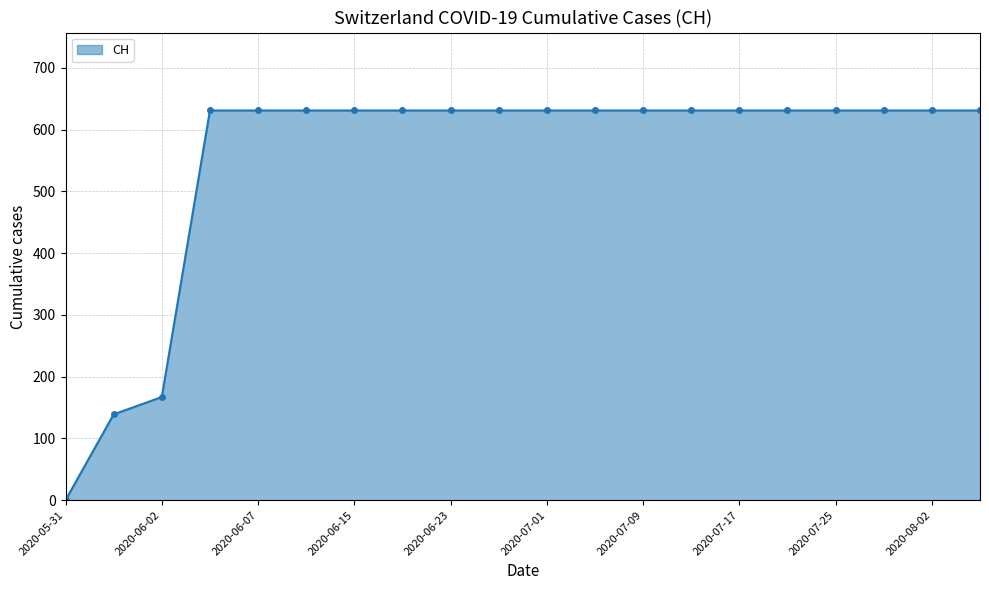

What is the difference between the maximum and minimum values?

631